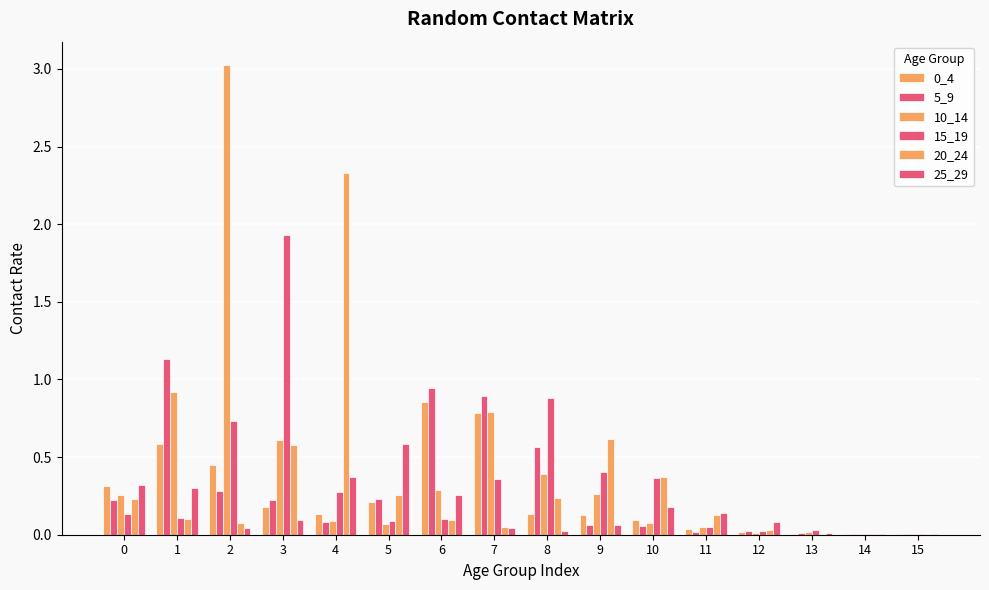

The value of 10_14 at 0 is 0.3. True or false?

True